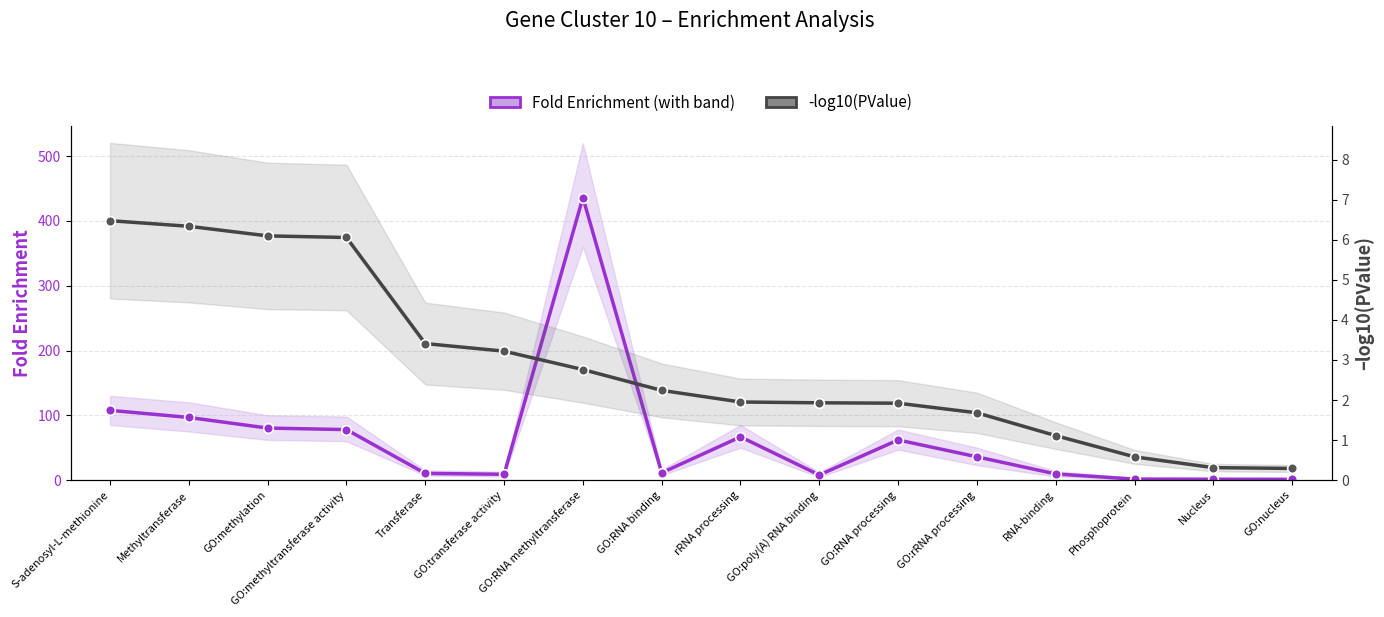

What are all the series names shown in the legend?

Fold Enrichment, -log10(PValue)